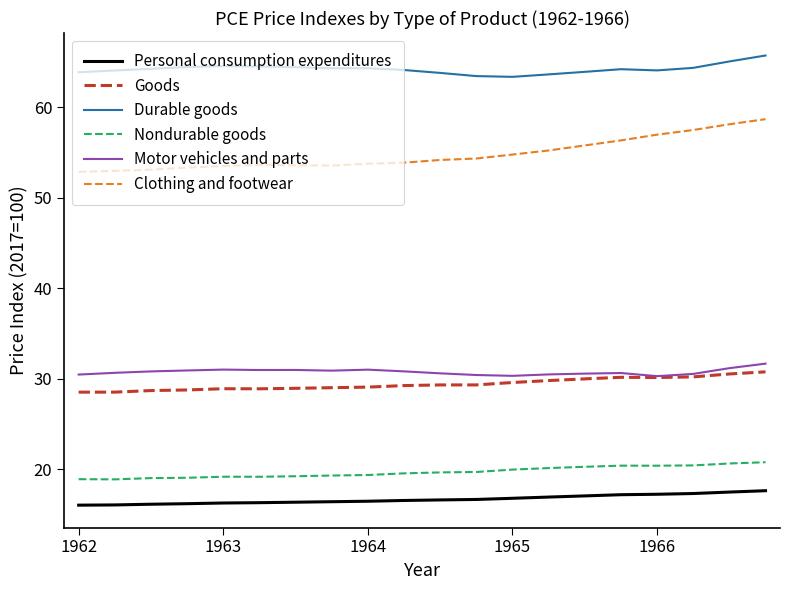

Which series has the widest spread of values?

Clothing and footwear